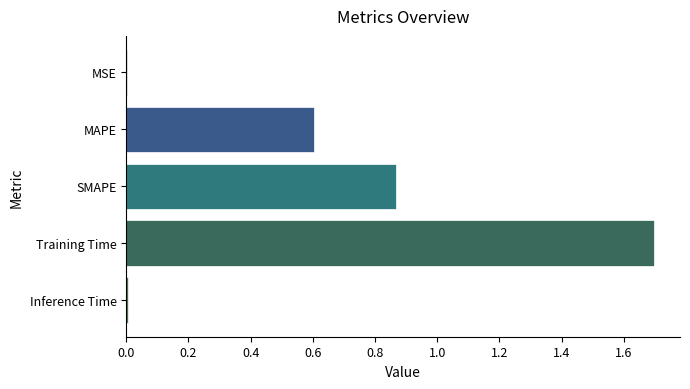

What is the average value?

0.6